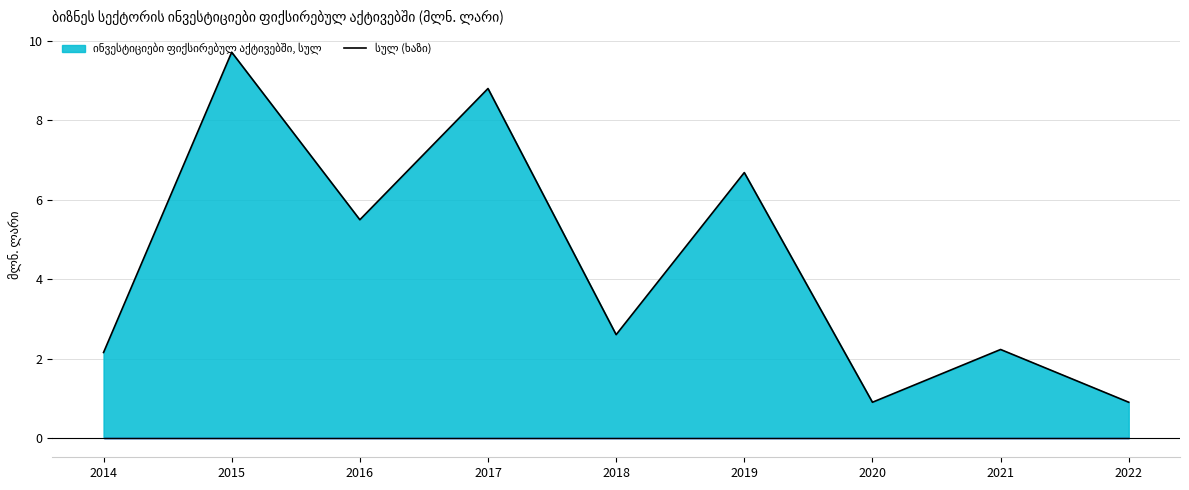

List the labels in order of value, smallest first.

2020, 2022, 2014, 2021, 2018, 2016, 2019, 2017, 2015